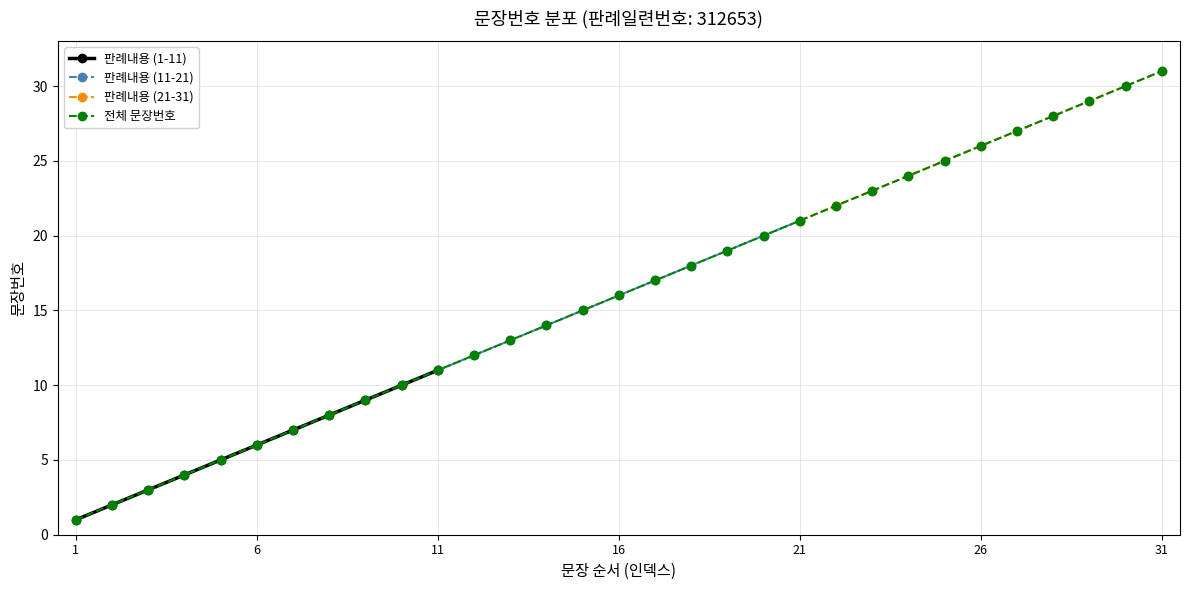

Reading left to right, list all the values displayed in this chart.

1=1	2=2	3=3	4=4	5=5	6=6	7=7	8=8	9=9	10=10	11=11	12=12	13=13	14=14	15=15	16=16	17=17	18=18	19=19	20=20	21=21	22=22	23=23	24=24	25=25	26=26	27=27	28=28	29=29	30=30	31=31